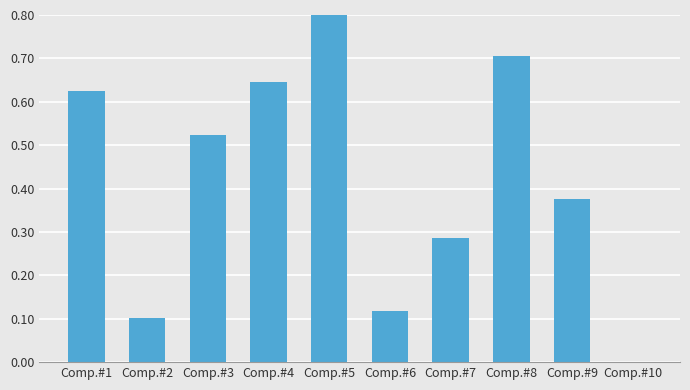

Is it true that the value at Comp.#6 is 0.1?

True